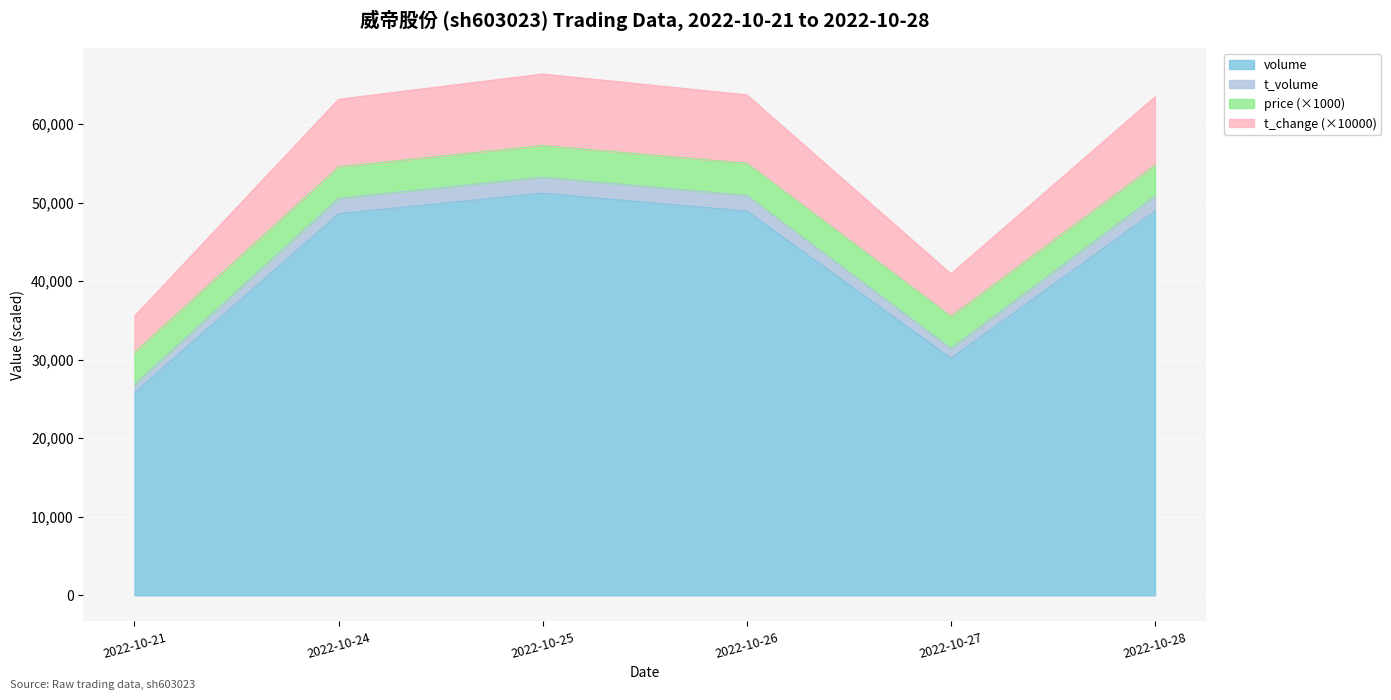

Does the chart display data point markers on the line(s)?

No